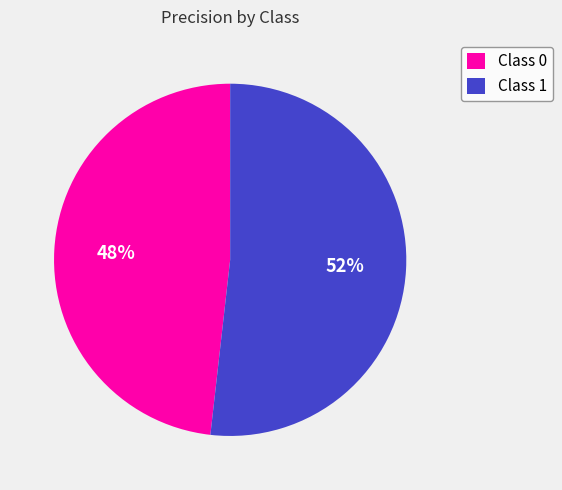

Which slice is the largest?

Class 1